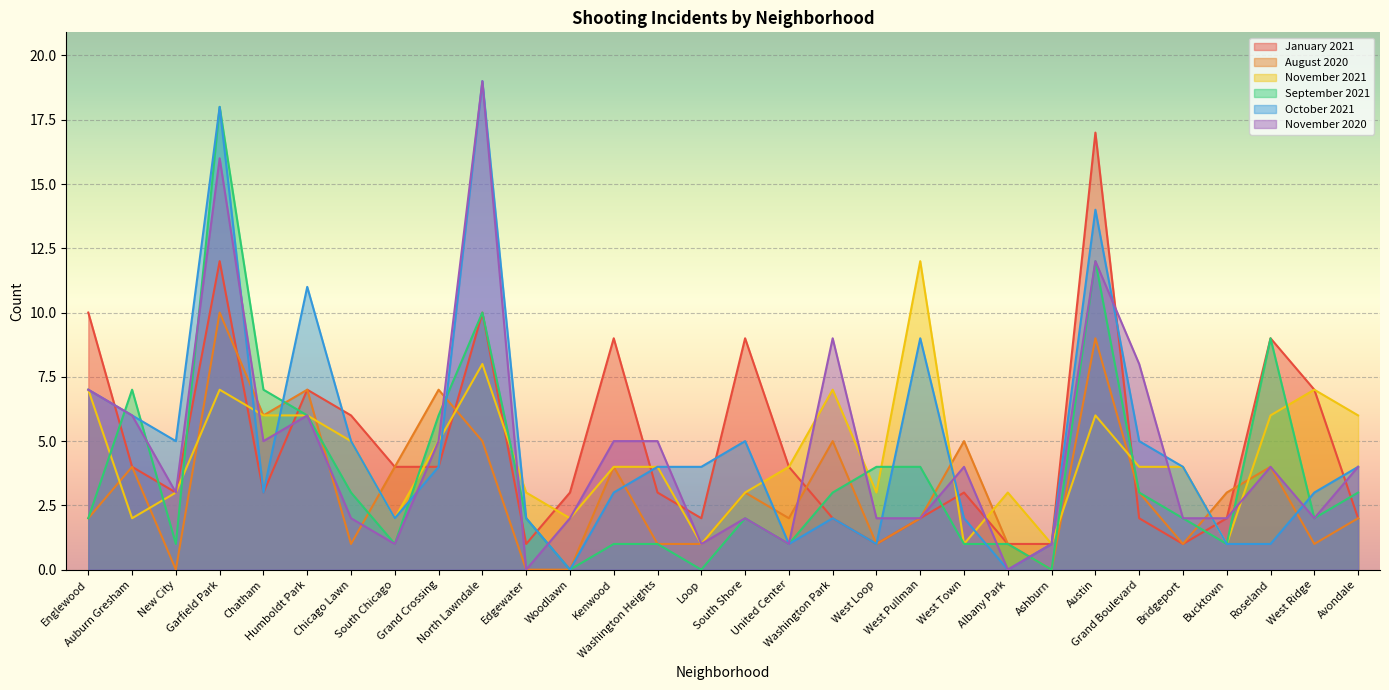

Where do November 2020 and January 2021 first cross each other?

Englewood and Auburn Gresham